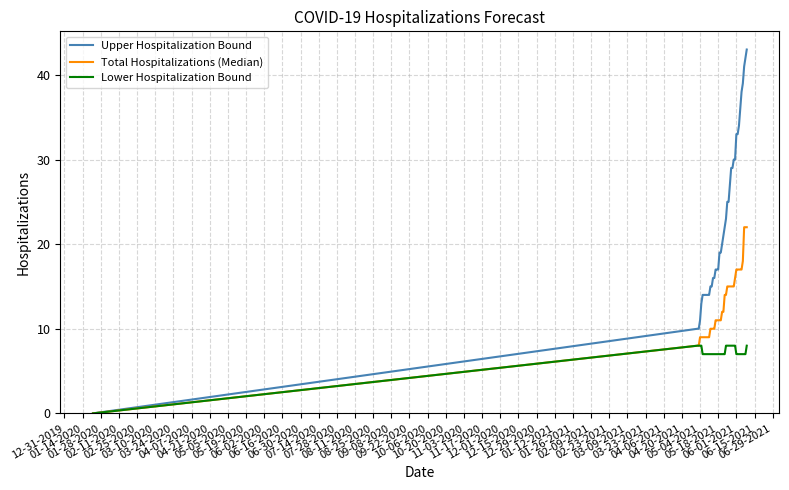

What is the highest value of the Lower Hospitalization Bound series?

8